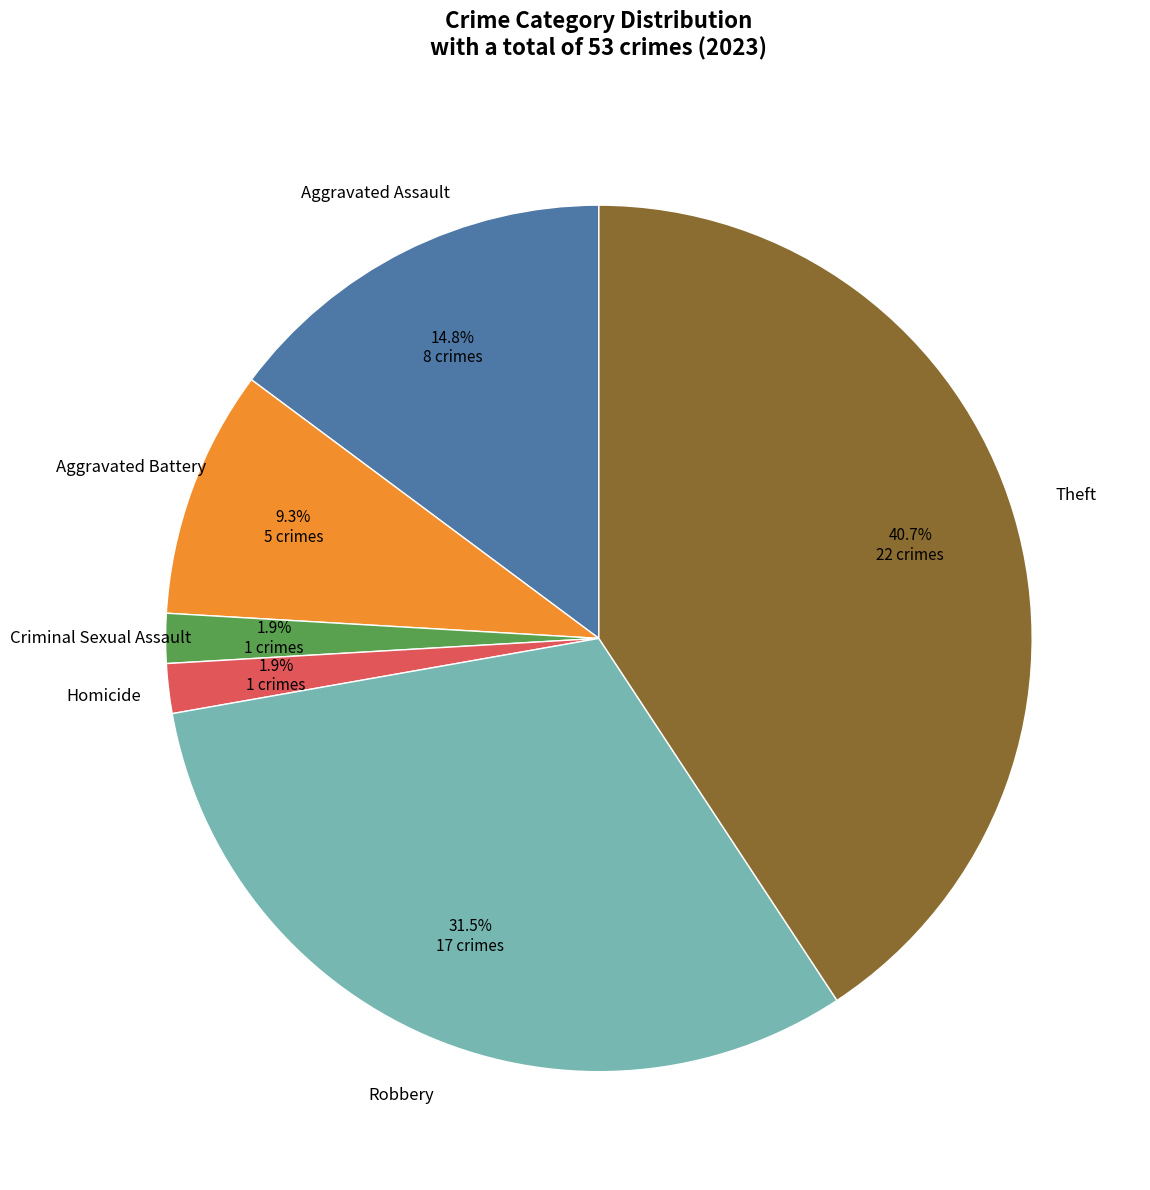

Is there a majority slice in this chart?

No